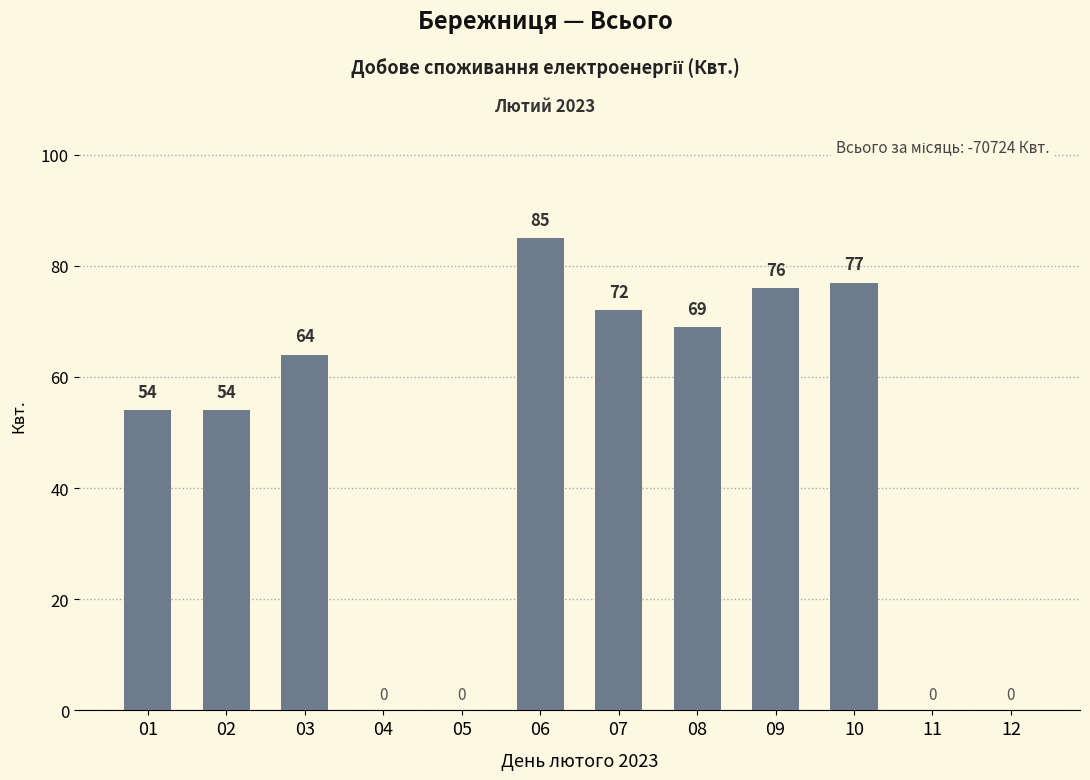

What is the difference between the values at 03 and 02?

10